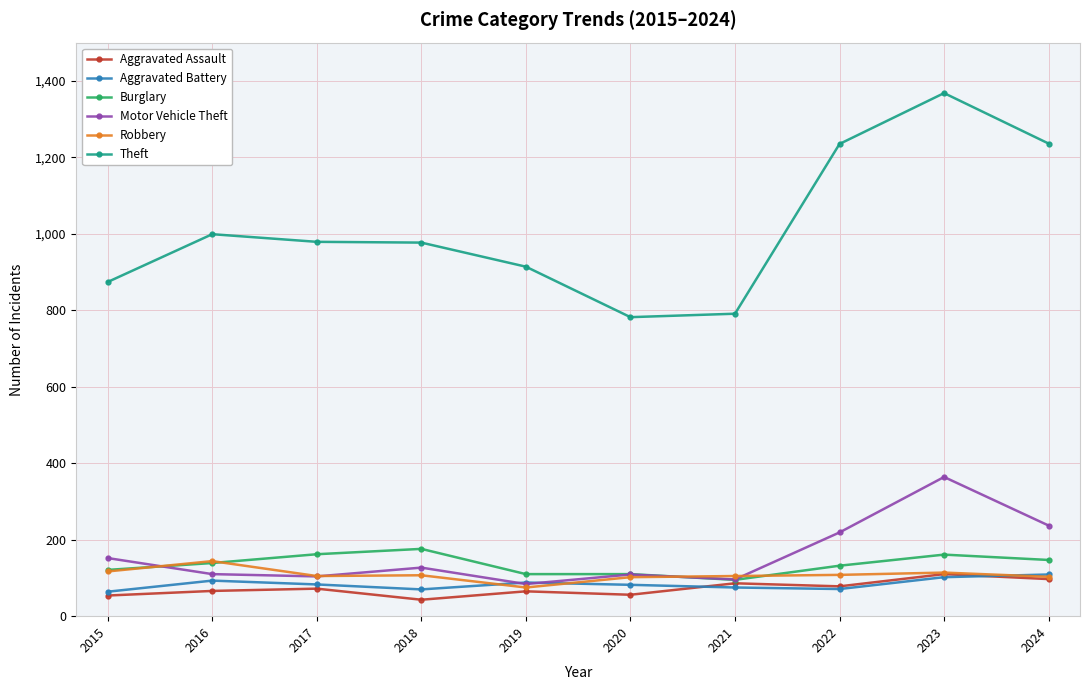

What is the spread (max minus min) of values at 2016?

933